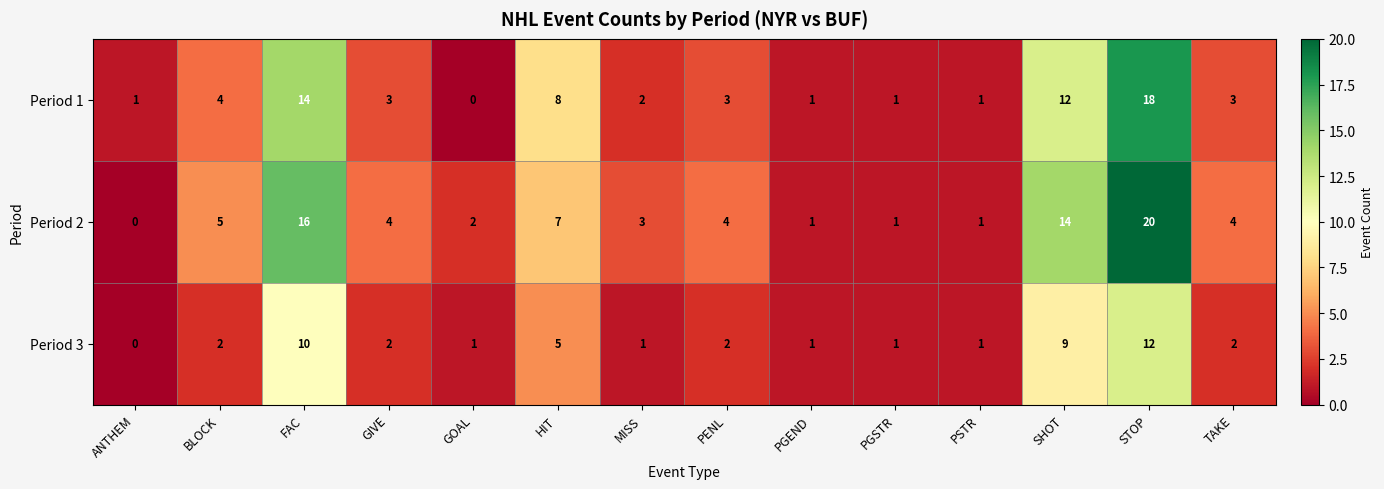

Where is Period 1 nearest to the value 9?

HIT